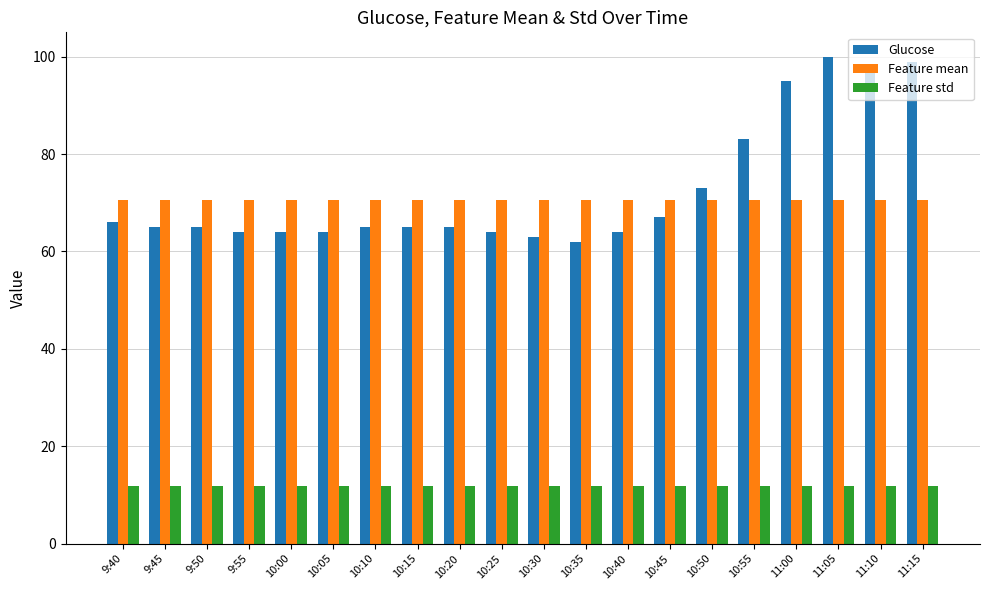

Is it true that Feature std equals 5.7 at 10:45?

False